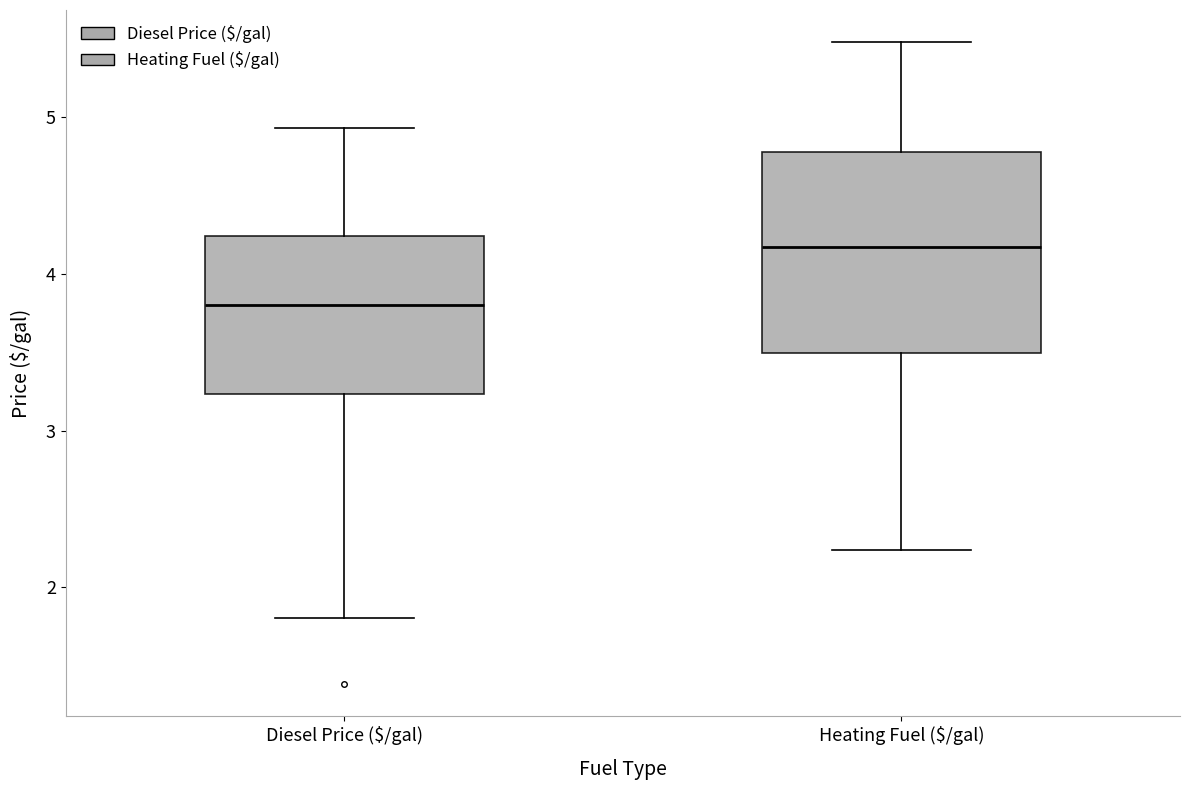

Which box is the tallest, from its lower edge to its upper edge?

Heating Fuel ($/gal)